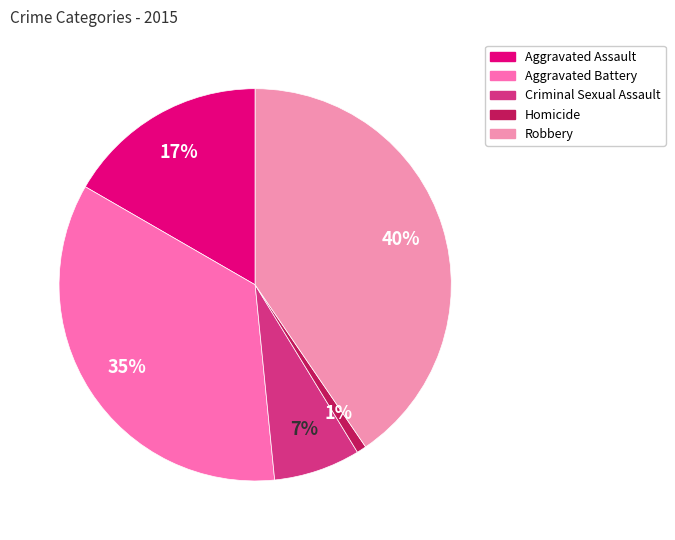

To the nearest percent, what portion does Criminal Sexual Assault represent?

7%